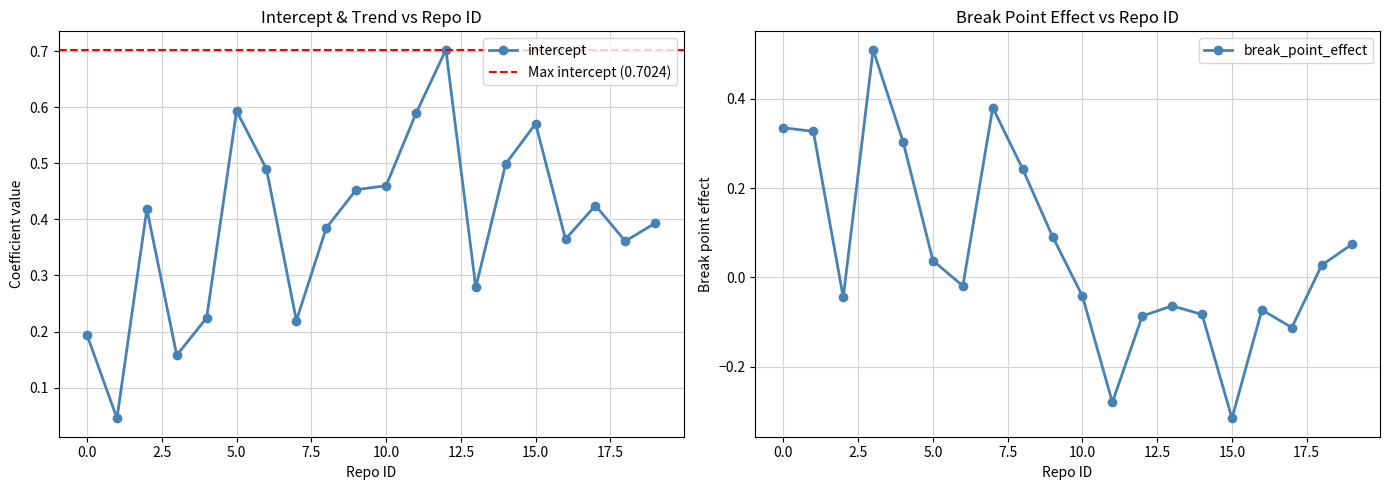

Does the chart have visible grid lines?

Yes